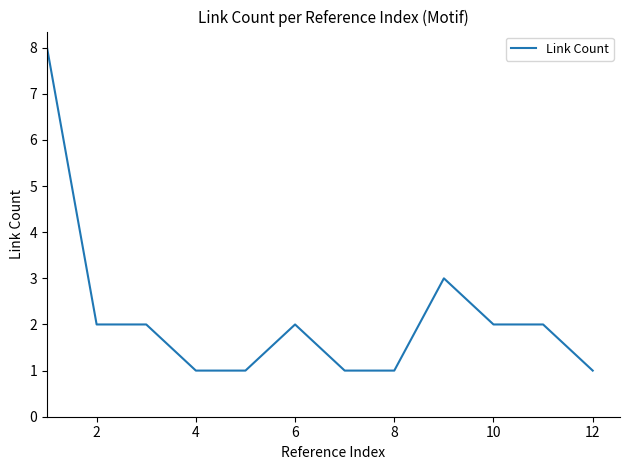

What is the difference between the maximum and minimum values?

7